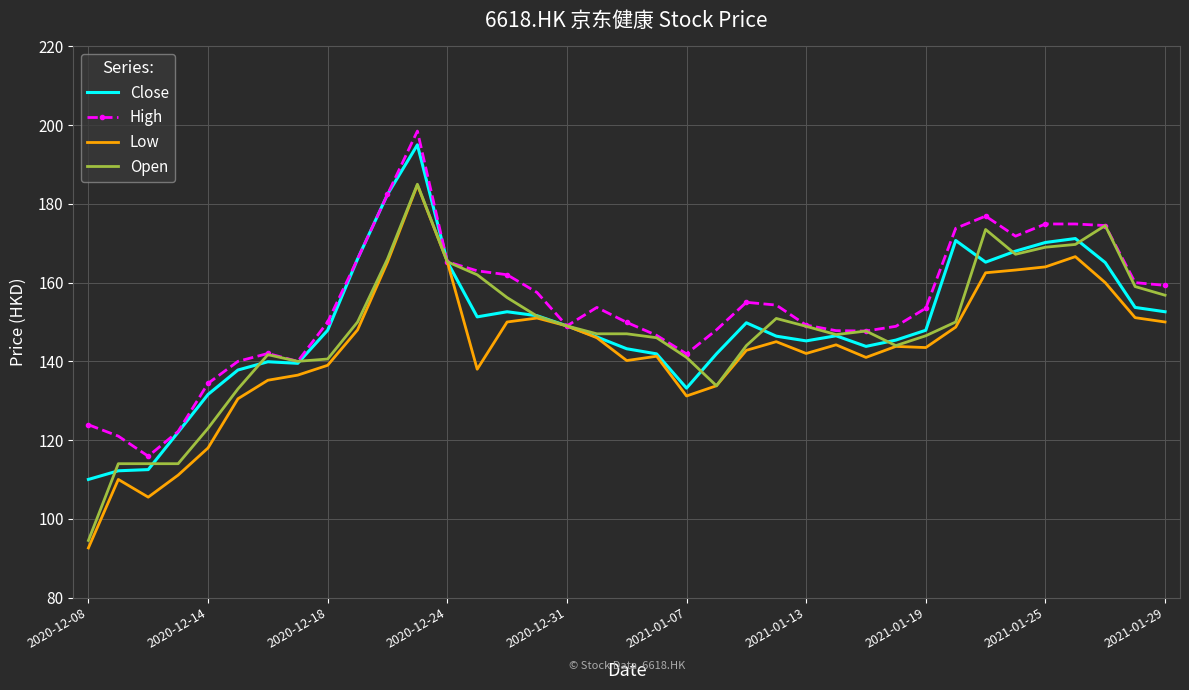

What is the smallest value displayed?

92.6